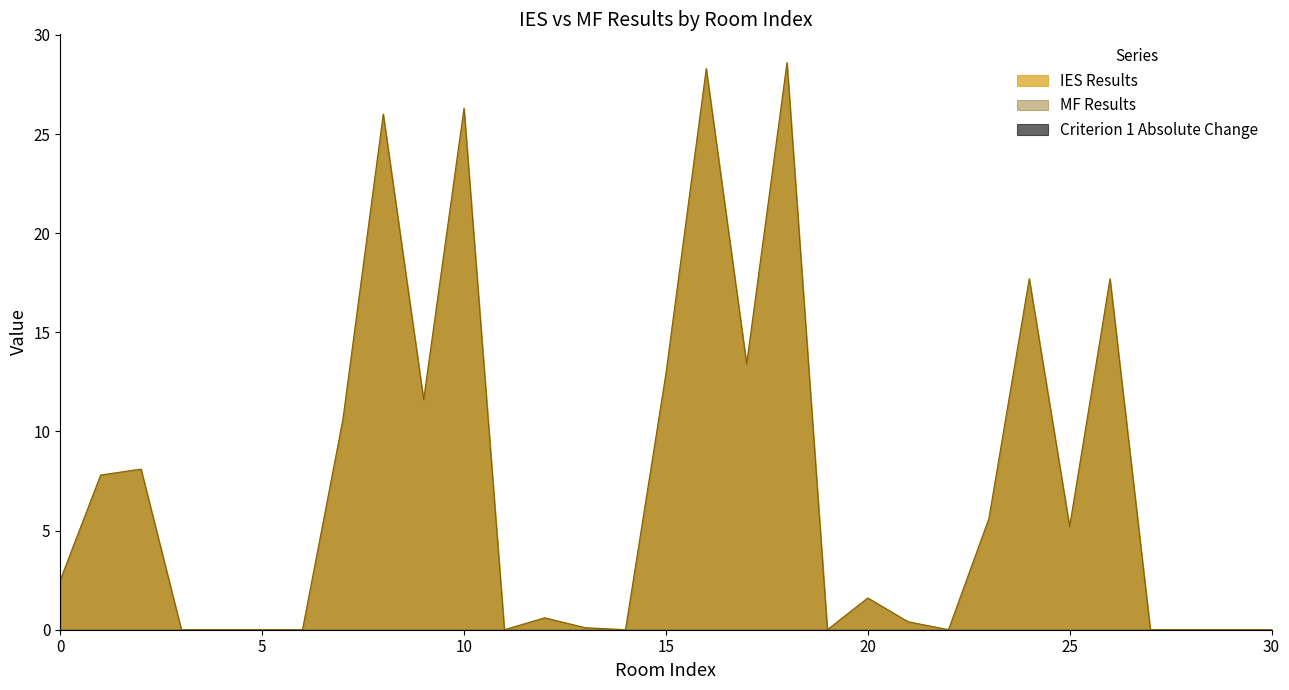

Reading right to left, what are all the values shown in this chart?

IES Results: 30=0.0	29=0.0	28=0.0	27=0.0	26=17.7	25=5.2	24=17.7	23=5.6	22=0.0	21=0.4	20=1.6	19=0.0	18=28.6	17=13.4	16=28.3	15=12.9	14=0.0	13=0.1	12=0.6	11=0.0	10=26.3	9=11.6	8=26.0	7=10.6	6=0.0	5=0.0	4=0.0	3=0.0	2=8.1	1=7.8	0=2.5
MF Results: 30=0.0	29=0.0	28=0.0	27=0.0	26=17.7	25=5.2	24=17.7	23=5.6	22=0.0	21=0.4	20=1.6	19=0.0	18=28.6	17=13.4	16=28.3	15=12.9	14=0.0	13=0.1	12=0.6	11=0.0	10=26.3	9=11.6	8=26.0	7=10.6	6=0.0	5=0.0	4=0.0	3=0.0	2=8.1	1=7.8	0=2.5